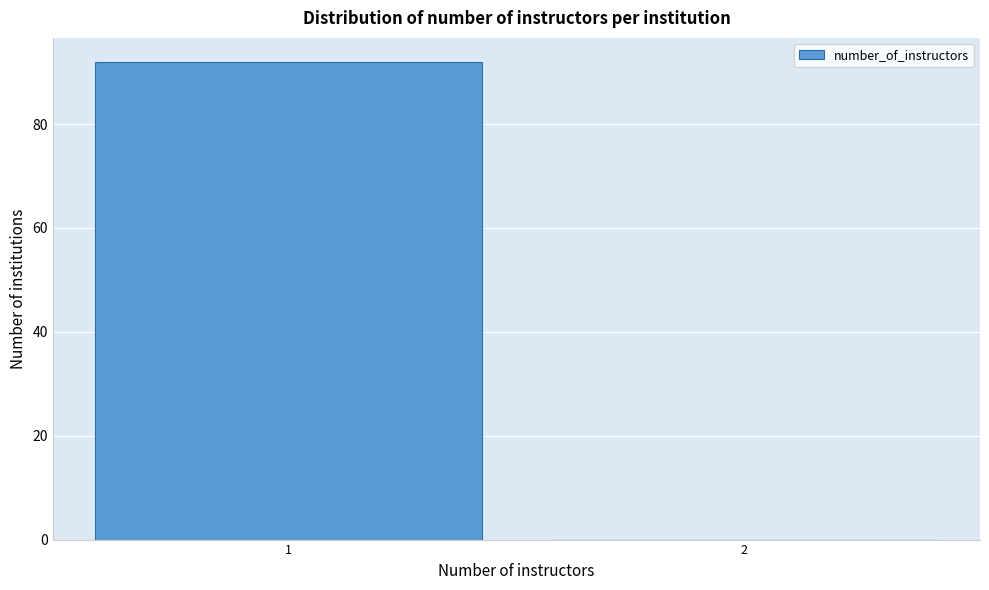

Reading left to right, list all the values displayed in this chart.

1=92	2=0